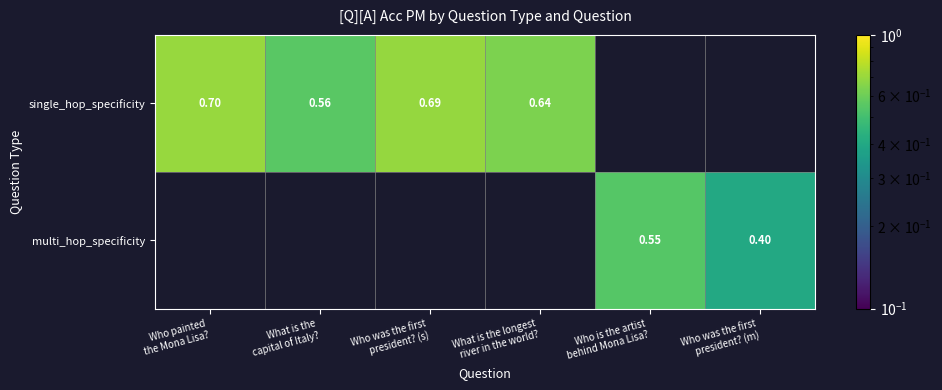

What is the minimum value shown in the chart?

0.4